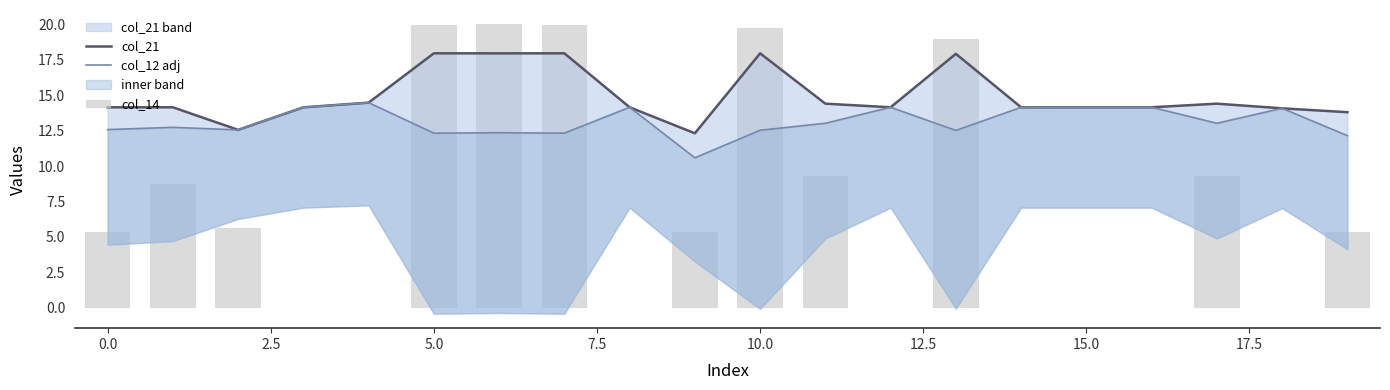

What is the label of the 4th bar from the left?

5.0